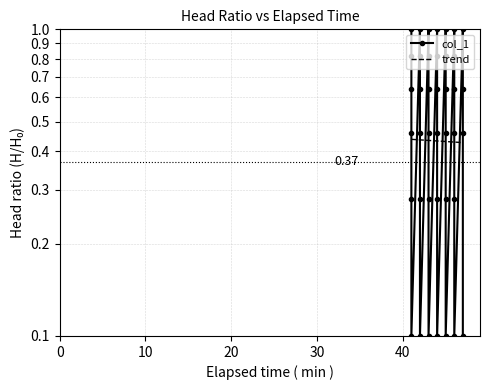

Reading left to right, transcribe all the data shown in this chart.

1.0	0.8	0.6	0.5	0.3	0.1	1.0	0.8	0.6	0.5	0.3	0.1	1.0	0.8	0.6	0.5	0.3	0.1	1.0	0.8	0.6	0.5	0.3	0.1	1.0	0.8	0.6	0.5	0.3	0.1	1.0	0.8	0.6	0.5	0.3	0.1	1.0	0.6	0.5	0.1